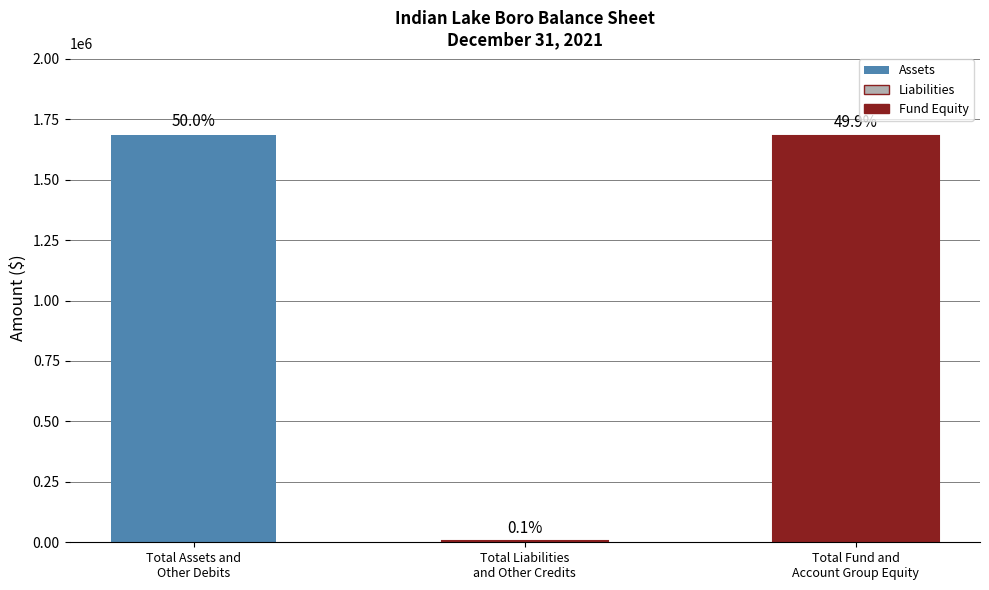

The value at Total Fund and
Account Group Equity is 2554681. True or false?

False